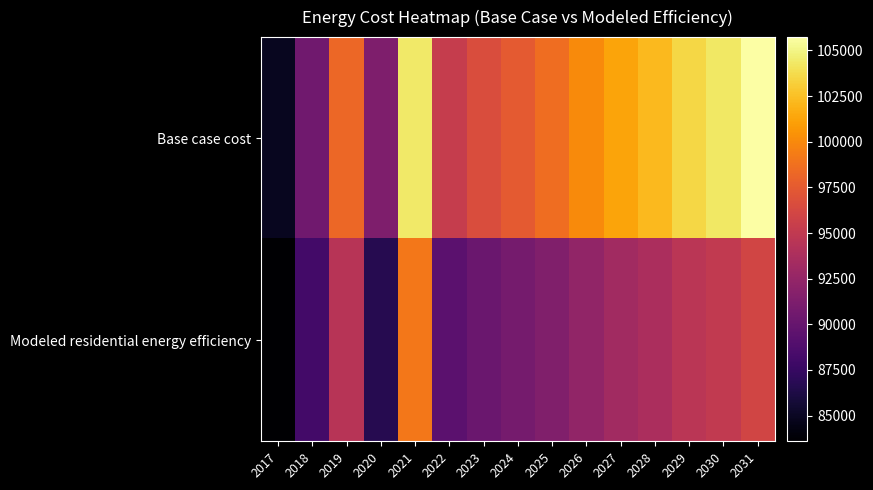

Reading left to right, what are all the values shown in this chart?

Base case cost: 2017=84883.0	2018=90512.2	2019=98252.2	2020=91348.5	2021=104409.0	2022=95299.6	2023=96564.0	2024=97512.2	2025=98618.5	2026=100040.9	2027=101305.3	2028=102253.5	2029=103517.9	2030=104308.1	2031=105730.5
Modeled residential energy efficiency: 2017=83590.7	2018=88101.6	2019=94424.9	2020=86697.2	2021=99118.8	2022=89453.5	2023=90244.8	2024=90777.3	2025=91448.5	2026=92390.8	2027=93206.5	2028=93762.8	2029=94589.8	2030=95024.6	2031=95995.0